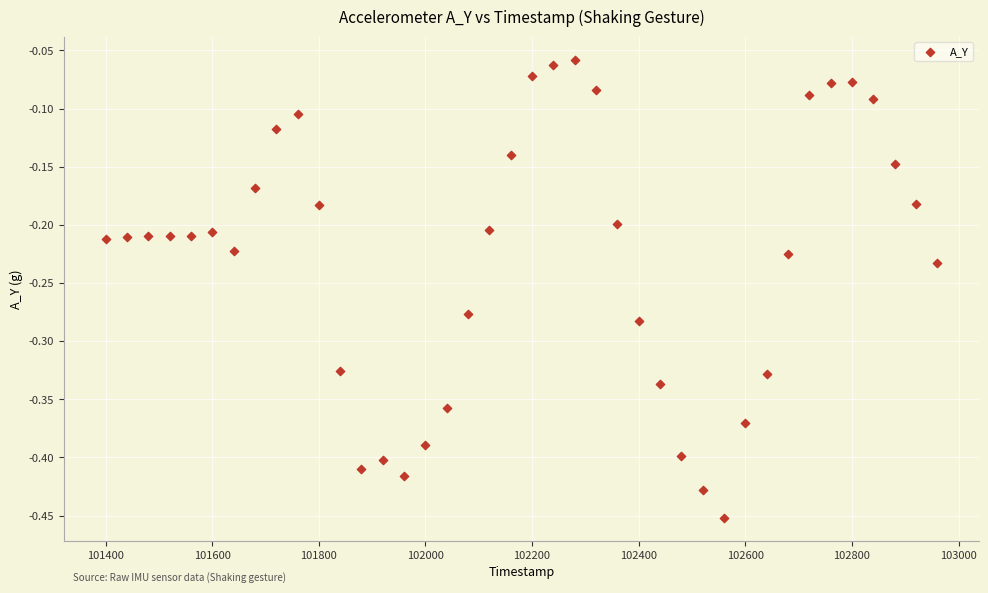

What is the range of X values (max minus min)?

1560.0